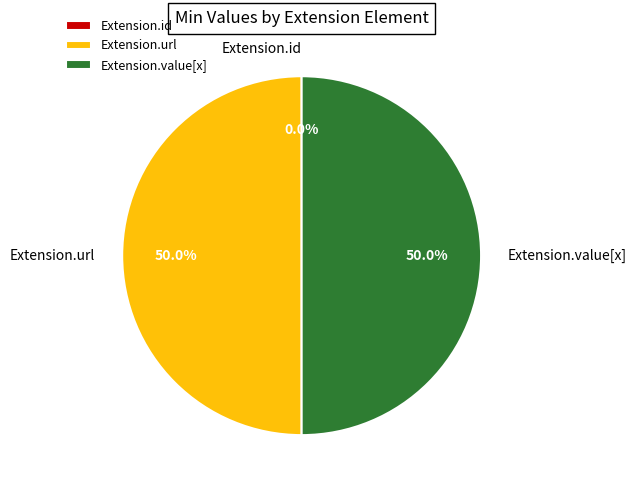

To the nearest percent, what is the combined percentage of Extension.id and Extension.url?

50%